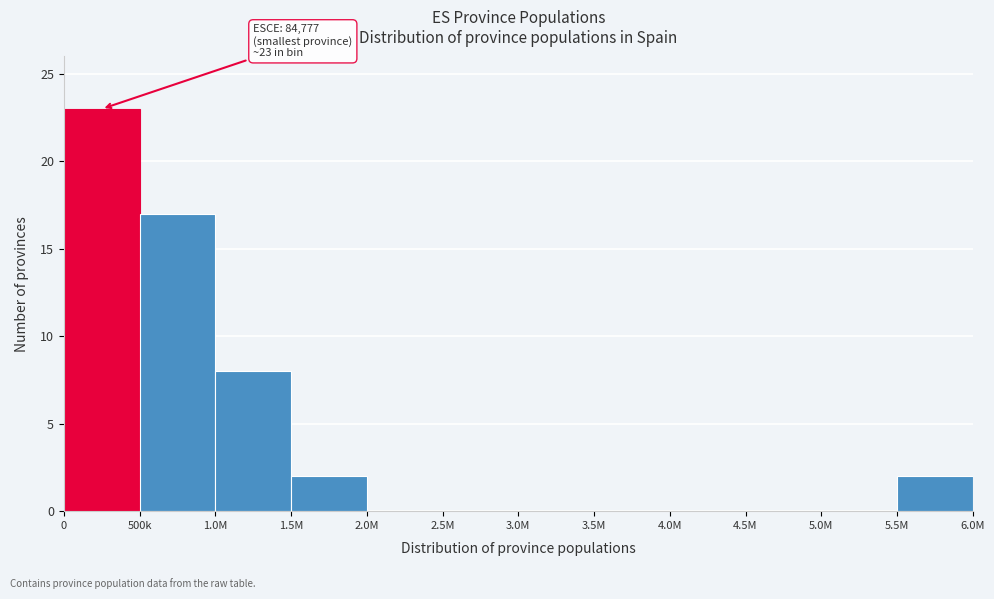

Reading left to right, transcribe all the data shown in this chart.

0=23	500k=17	1.0M=8	1.5M=2	2.0M=0	2.5M=0	3.0M=0	3.5M=0	4.0M=0	4.5M=0	5.0M=0	5.5M=2